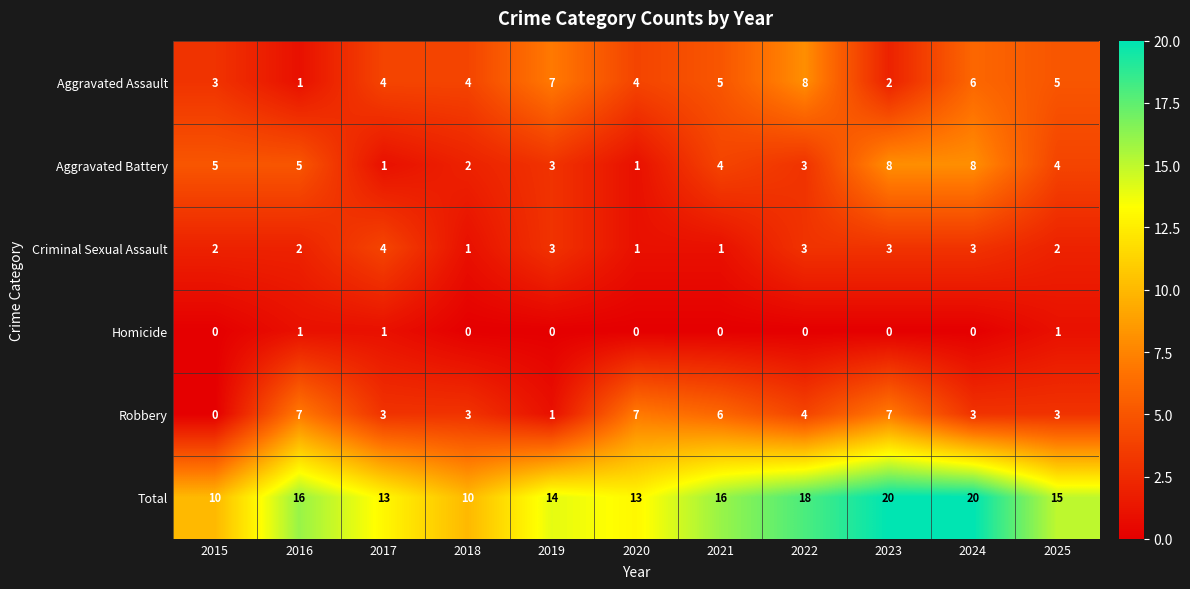

How many categories are shown in the chart?

11